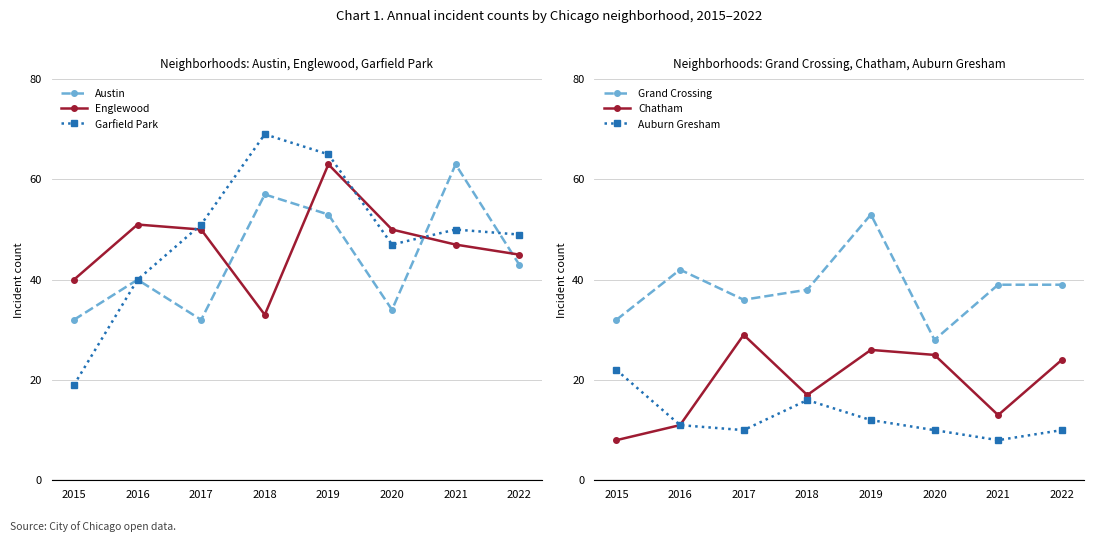

At how many categories does at least one series exceed 42?

7